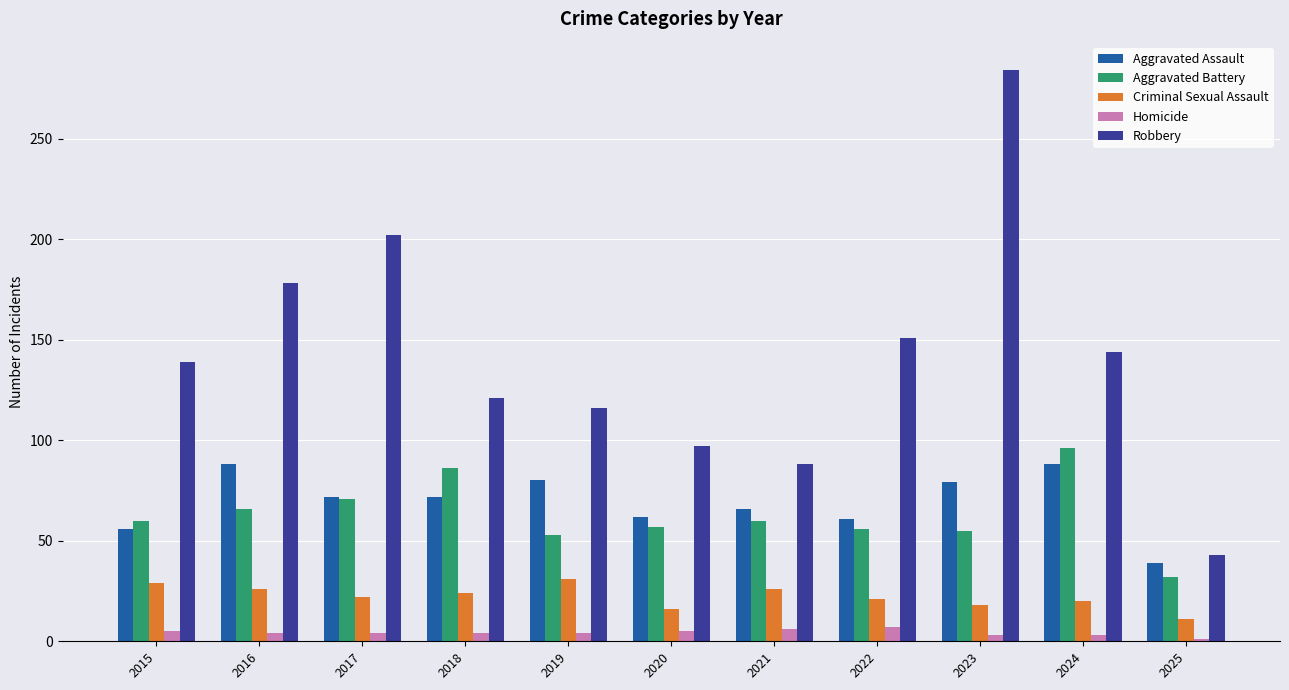

At which label does Criminal Sexual Assault reach its minimum?

2025